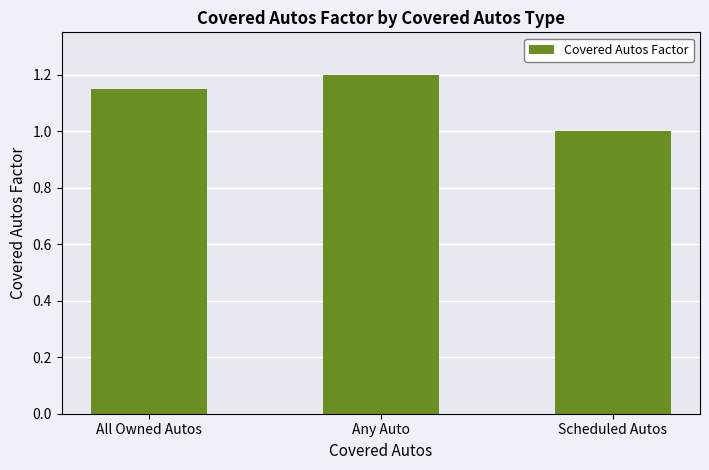

Between Scheduled Autos and Any Auto, which is larger?

Any Auto